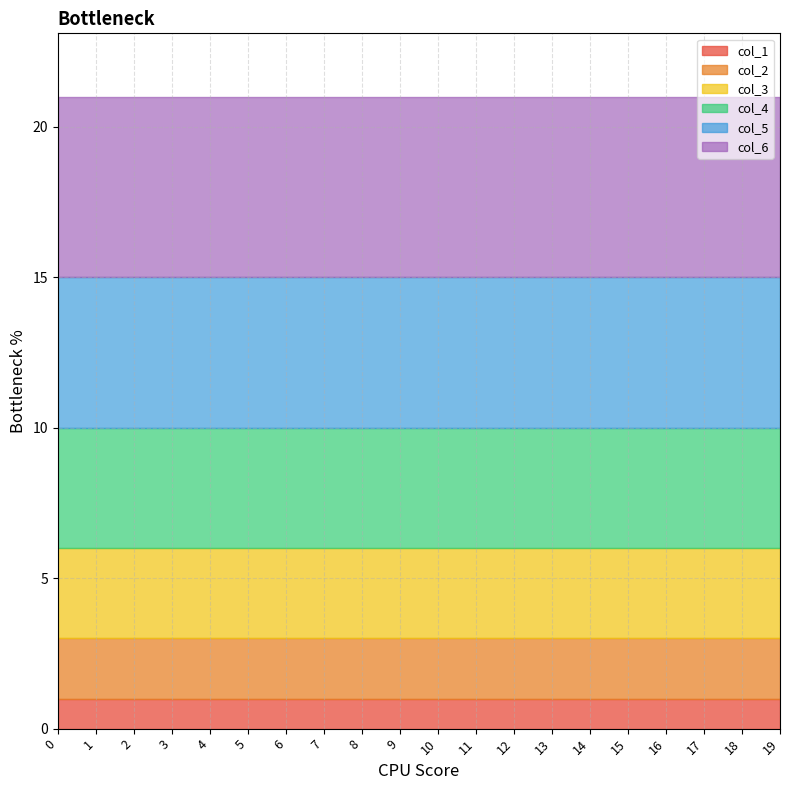

At which category is the sum across all series the highest?

19